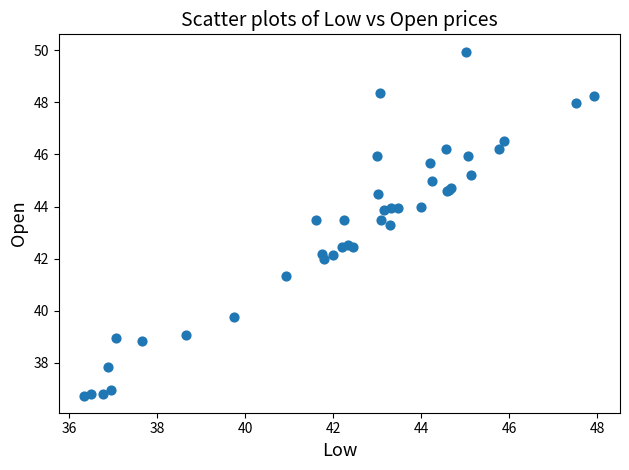

What Y value in the scatter plot is closest to 43?

43.3